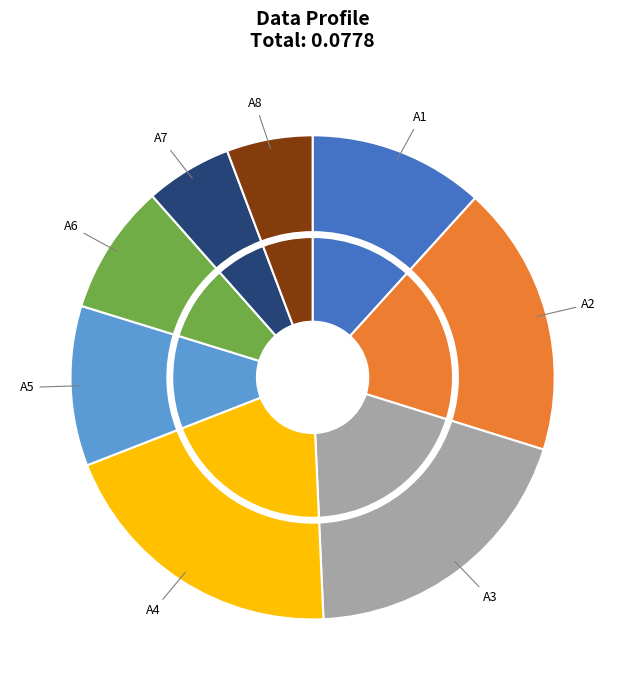

Is the sum of A5 and A1 greater than half?

No